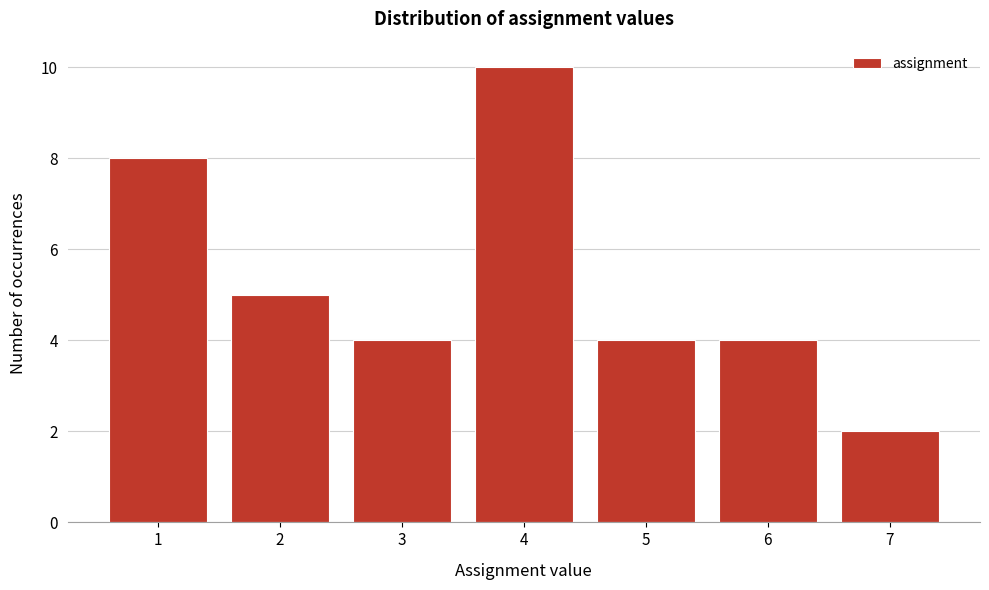

Reading right to left, list all the values displayed in this chart.

2	4	4	10	4	5	8